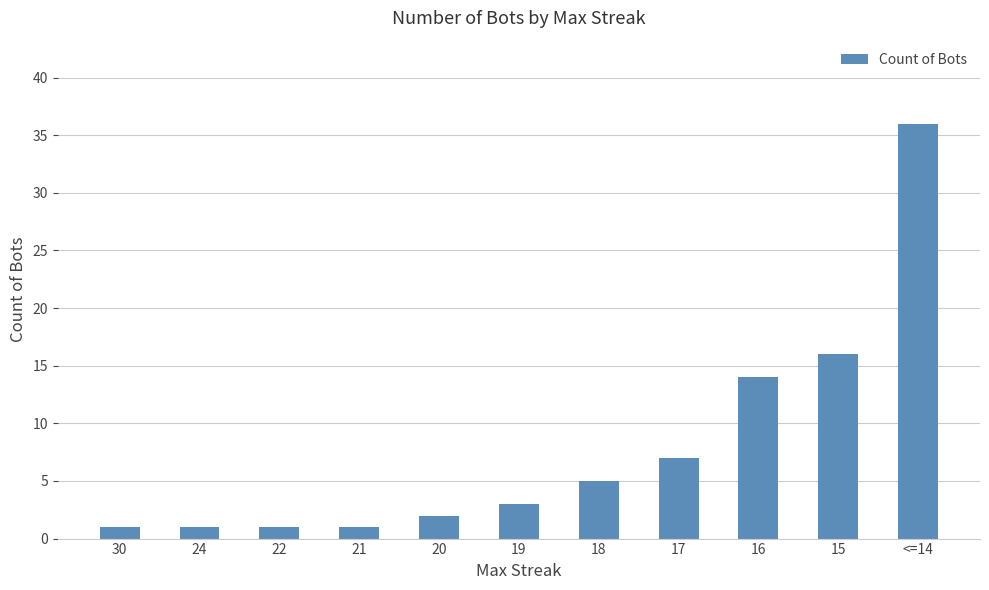

Count the number of categories in the chart.

11